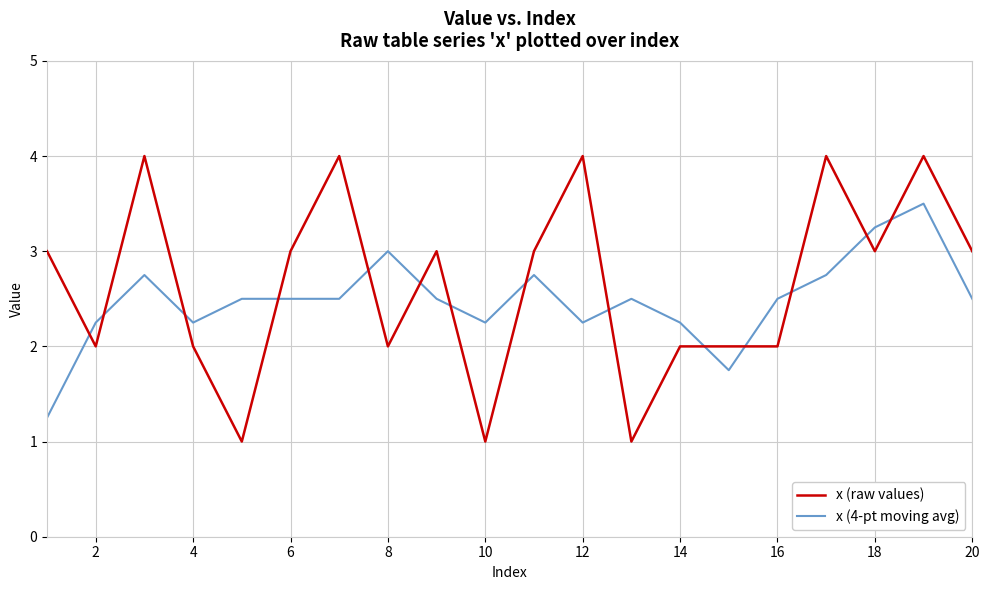

What is the difference between the maximum and minimum values in the x (raw values) series?

3.0